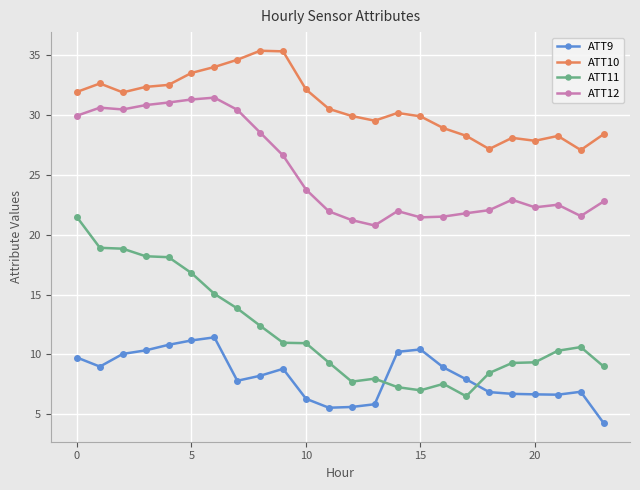

Which series has the widest spread of values?

ATT11